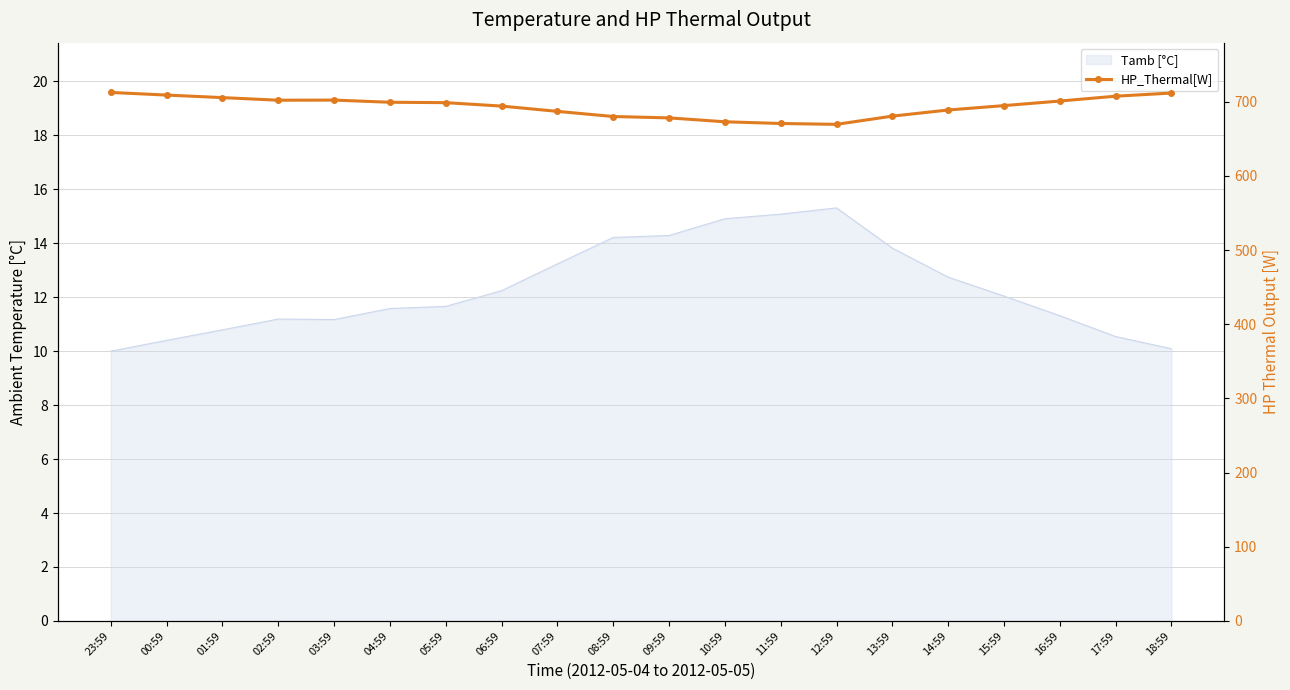

Does the chart have visible grid lines?

Yes